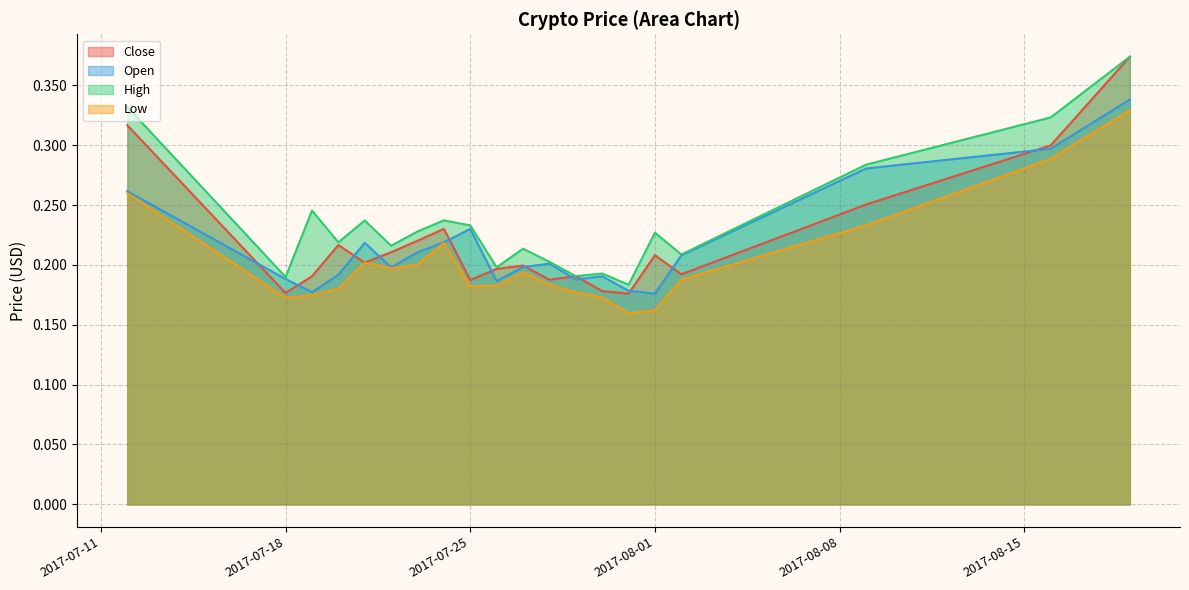

What value does the Open series have at 2017-07-30?

0.2